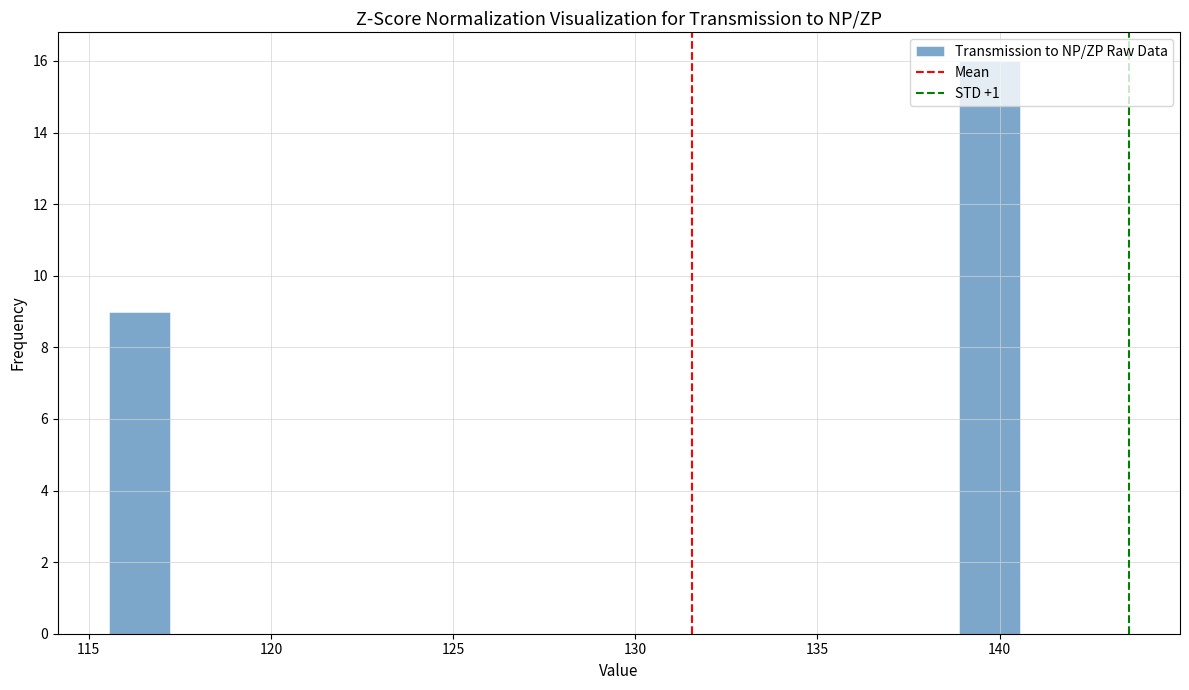

Around what value on the x-axis is the tallest bar? Give the approximate position of its centre, as read against the axis.

139.5